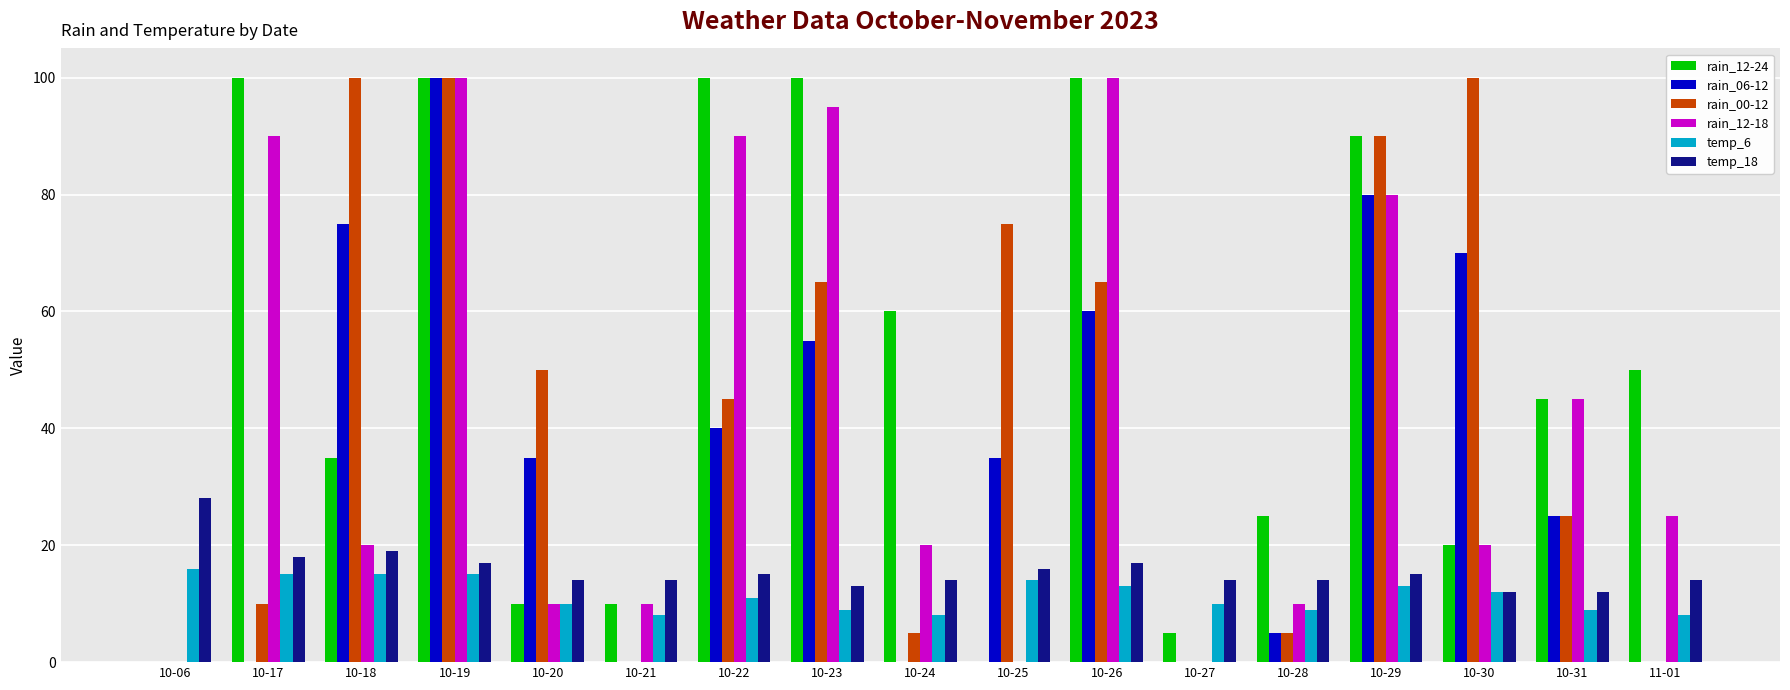

The temp_6 series shows 10 at 10-20. True or false?

True